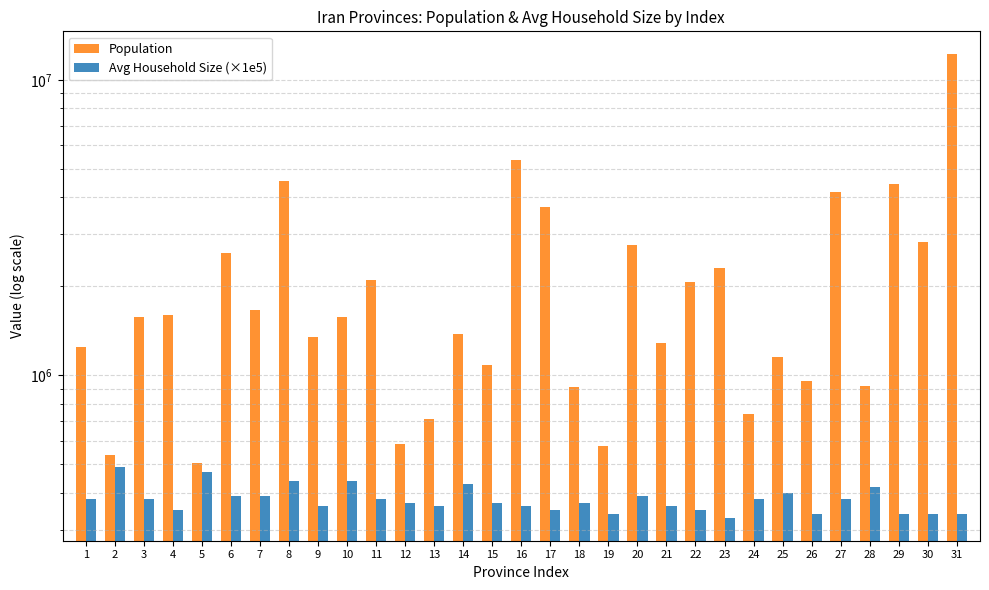

Which series has the largest total across all categories?

Population